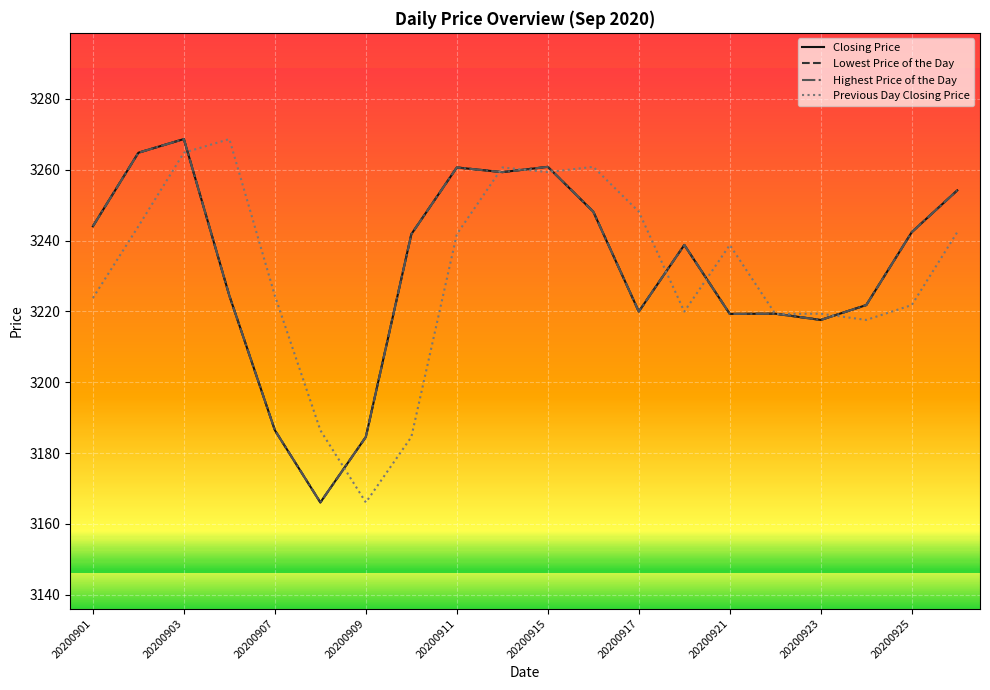

True or false: Closing Price and Highest Price of the Day intersect in this chart.

False